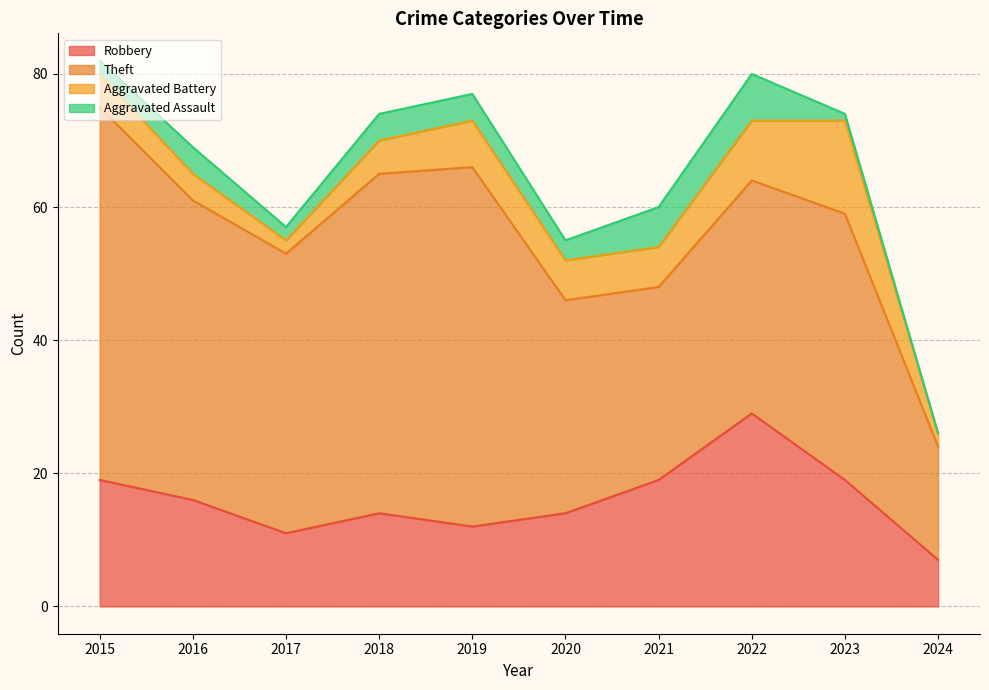

What is the total value across all series at 2019?

77